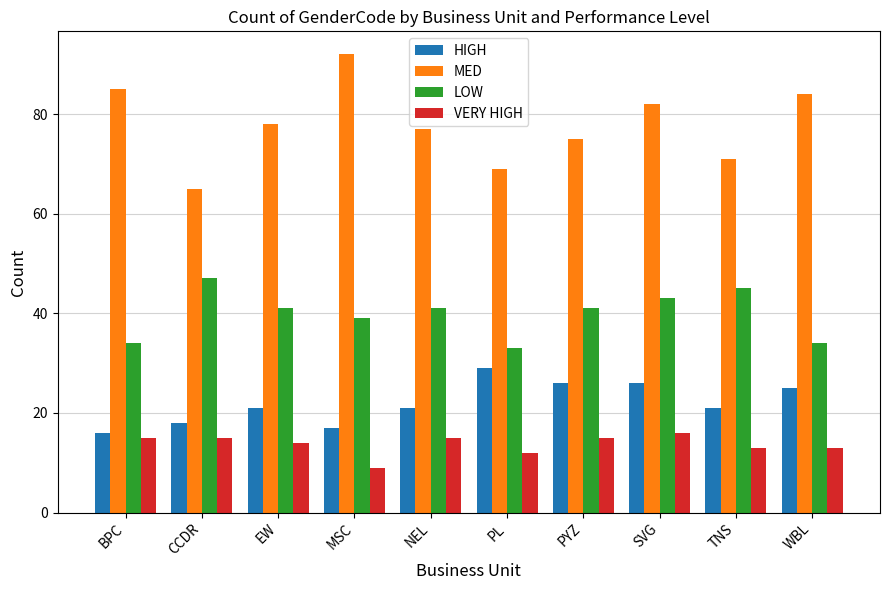

What is the sum of all MED values?

778